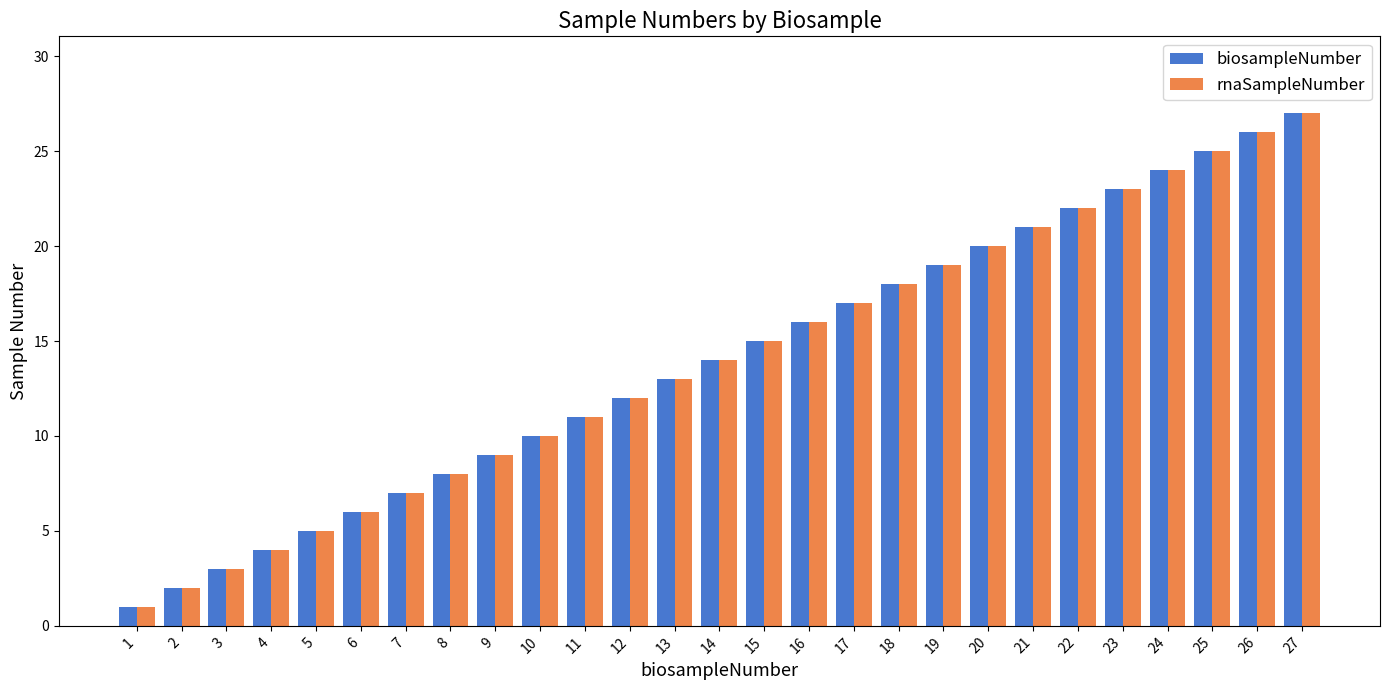

Which category has the lowest value in the biosampleNumber series?

1